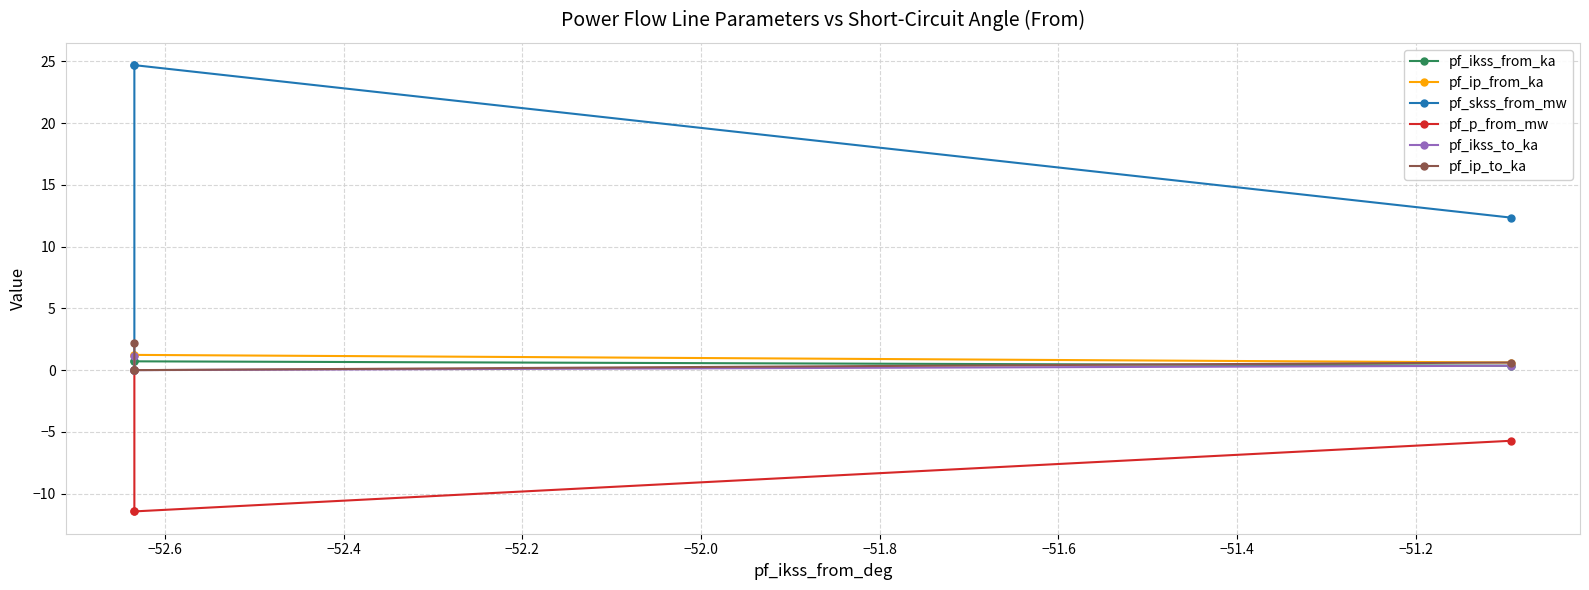

How many values in the pf_ip_from_ka series exceed 1?

2